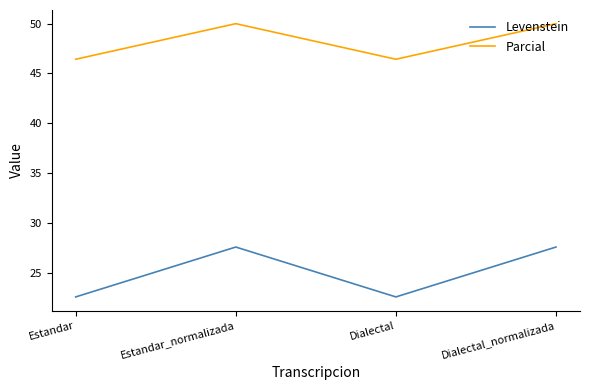

Which series has the widest spread of values?

Levenstein